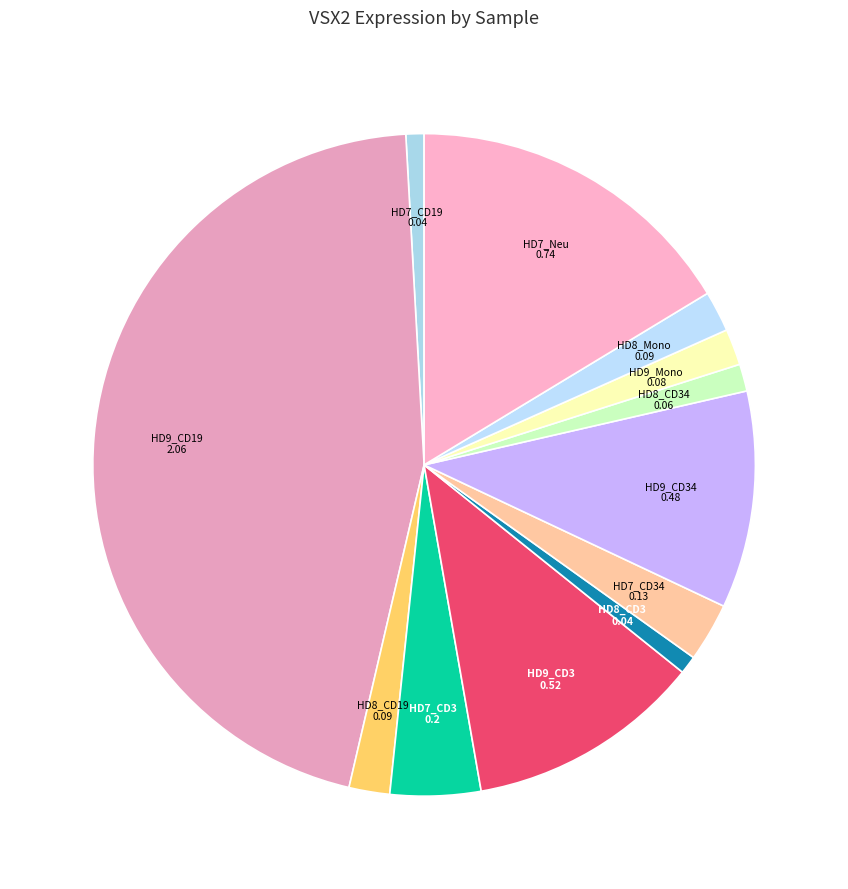

Rank the categories by value from lowest to highest.

HD7_CD19, HD8_CD3, HD8_CD34, HD9_Mono, HD8_CD19, HD8_Mono, HD7_CD34, HD7_CD3, HD9_CD34, HD9_CD3, HD7_Neu, HD9_CD19